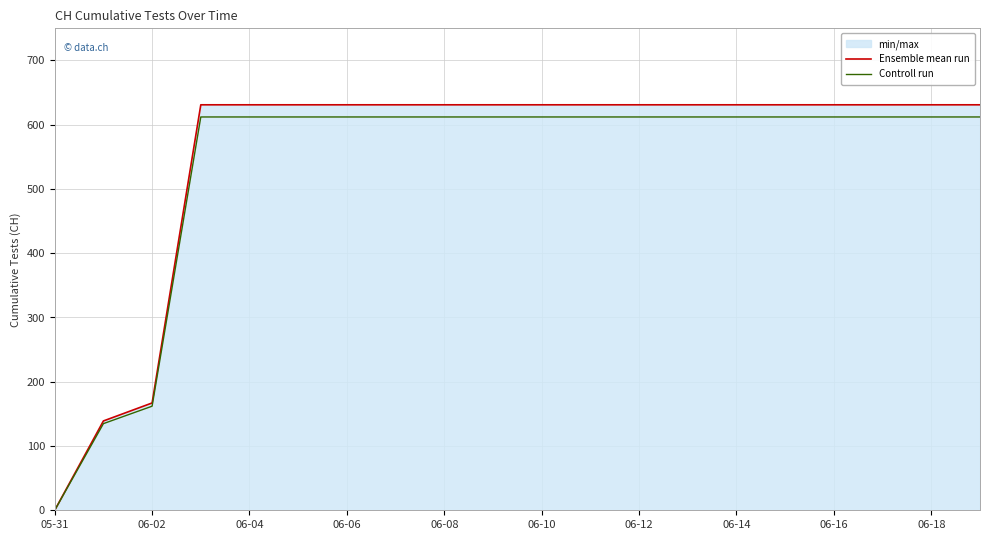

What is the difference between the maximum and minimum values in the Ensemble mean run series?

631.0